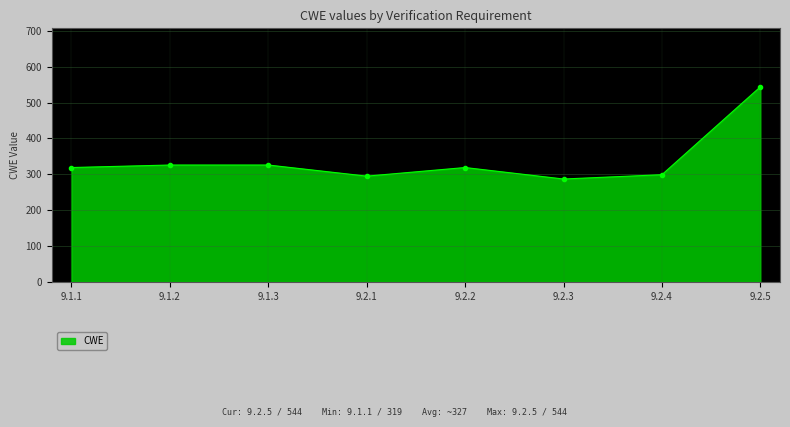

True or false: the data shows 287 at 9.2.3.

True